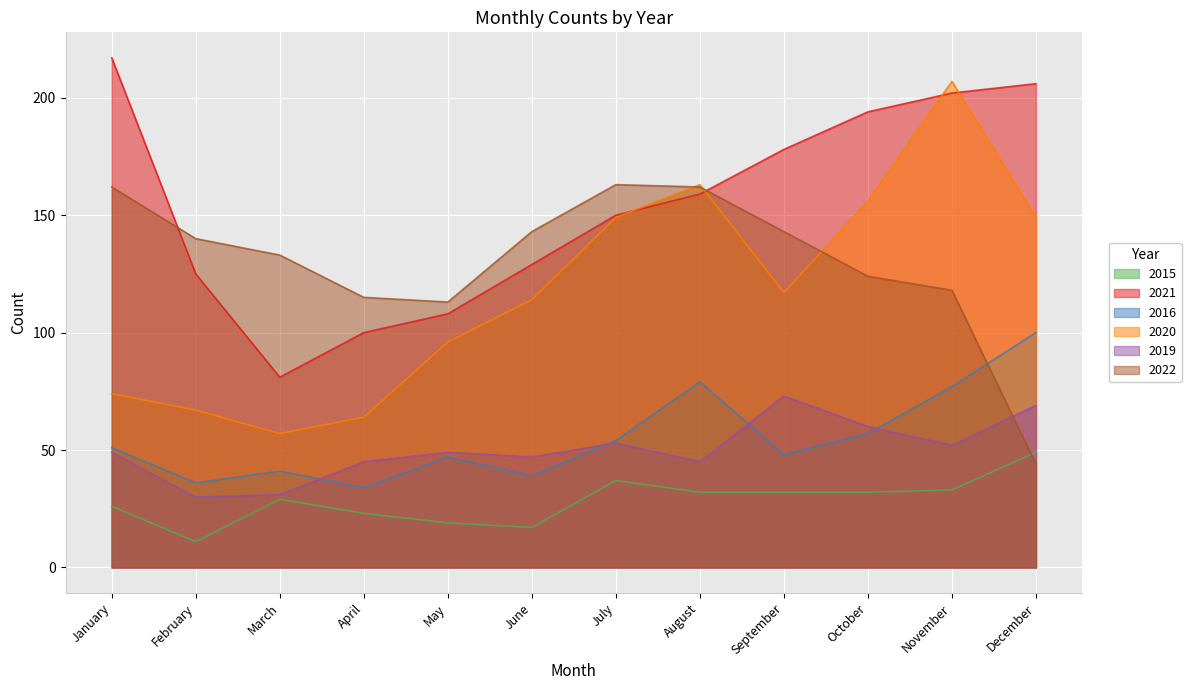

What is the sum of the 2016 values at March and October?

98